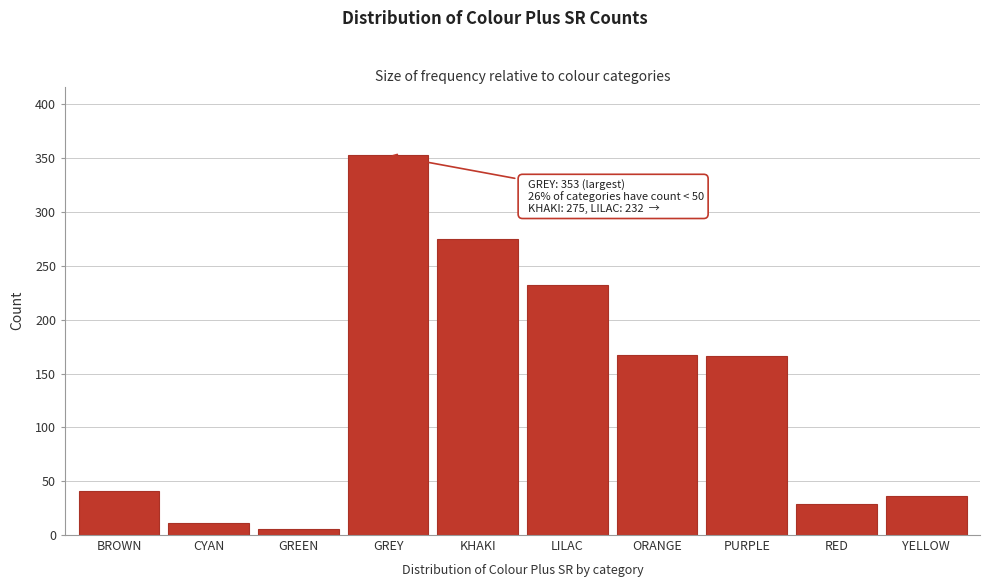

Approximately how many times larger is the value at YELLOW compared to BROWN?

0.9